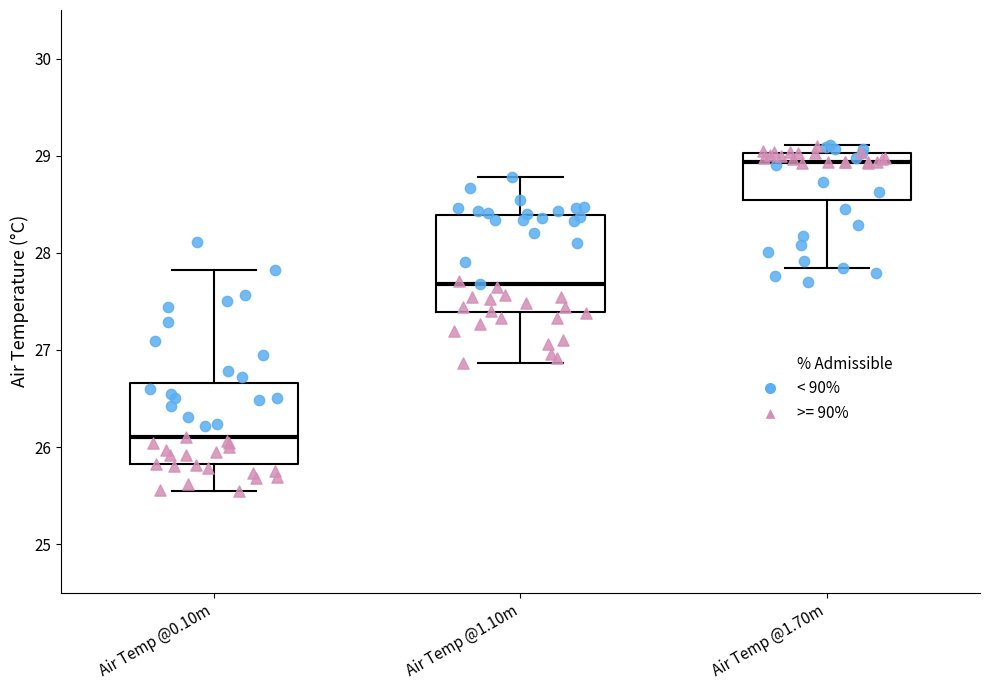

Which box has the lowest median line?

Air Temp @0.10m